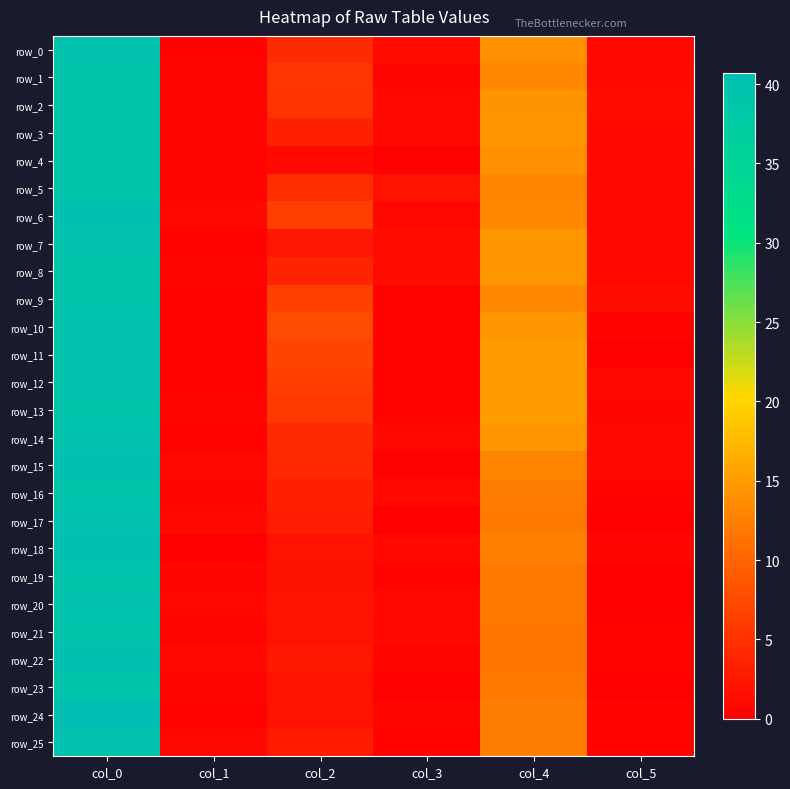

Between col_1 and col_4, which series saw the biggest shift?

row_11